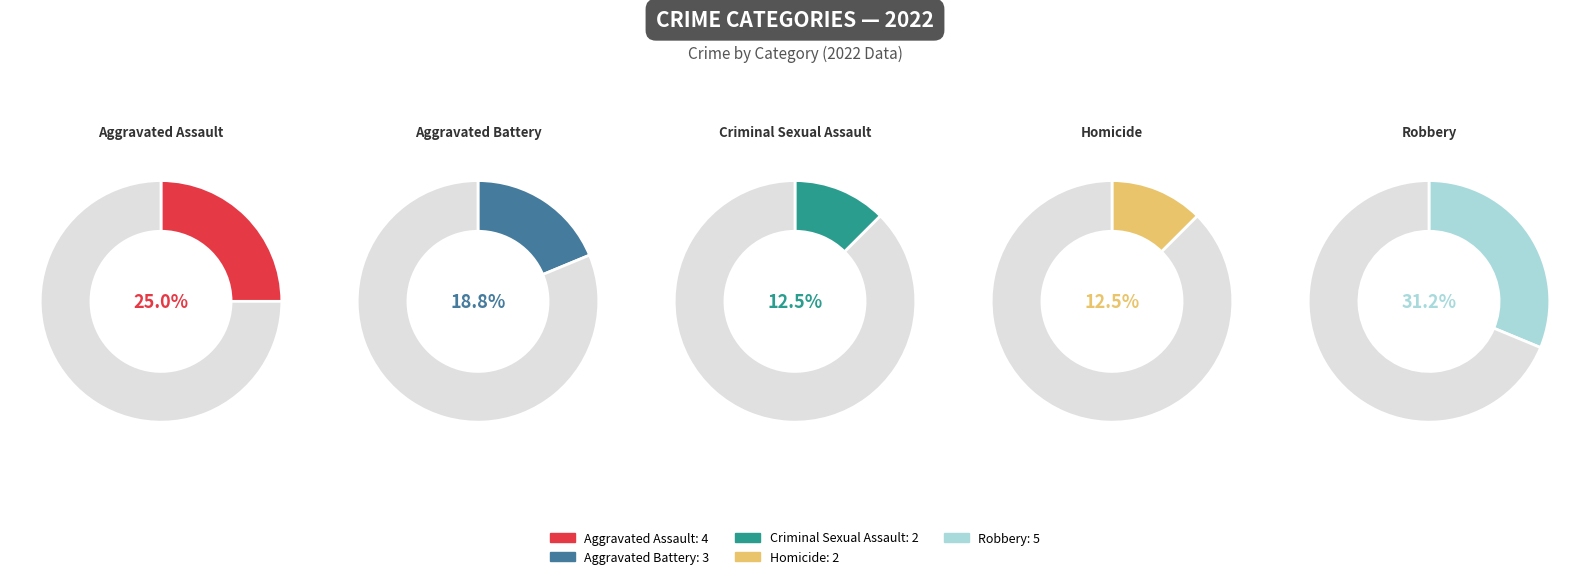

Count the number of slices in the pie.

5